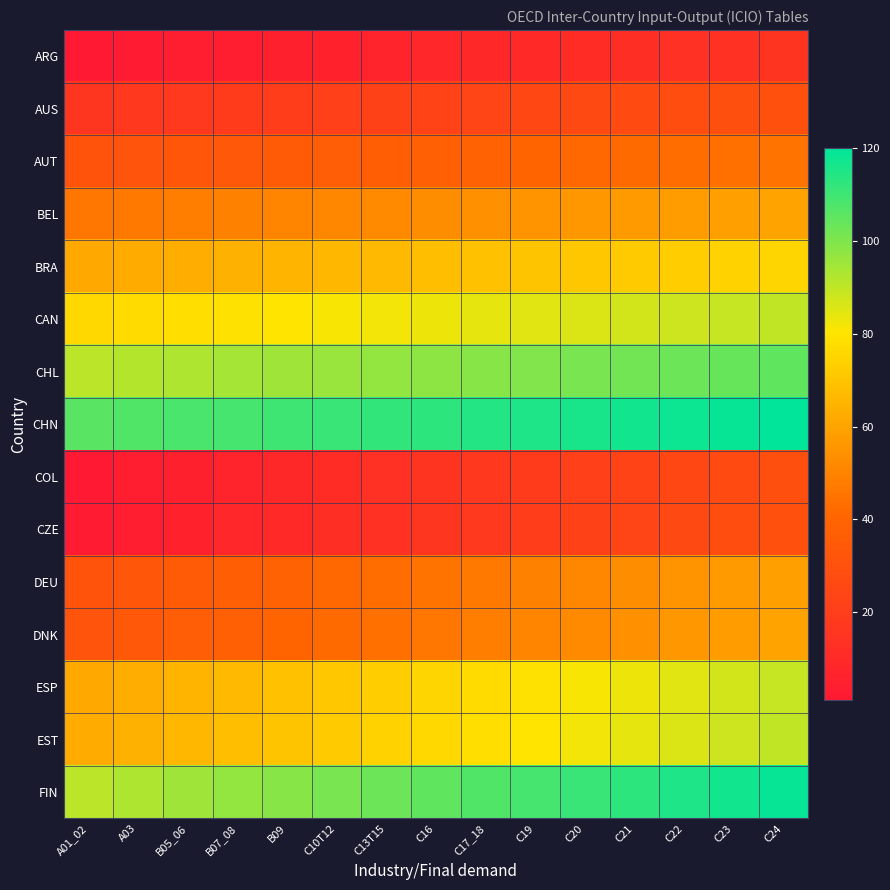

Rank the series by their maximum value, from lowest to highest.

ARG, COL, AUS, CZE, AUT, DEU, BEL, DNK, BRA, ESP, CAN, EST, CHL, FIN, CHN